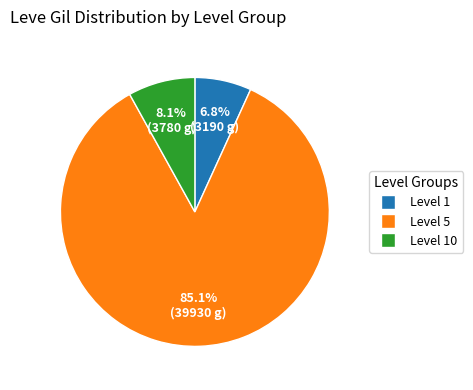

Which category has the smallest portion of the pie?

Level 1